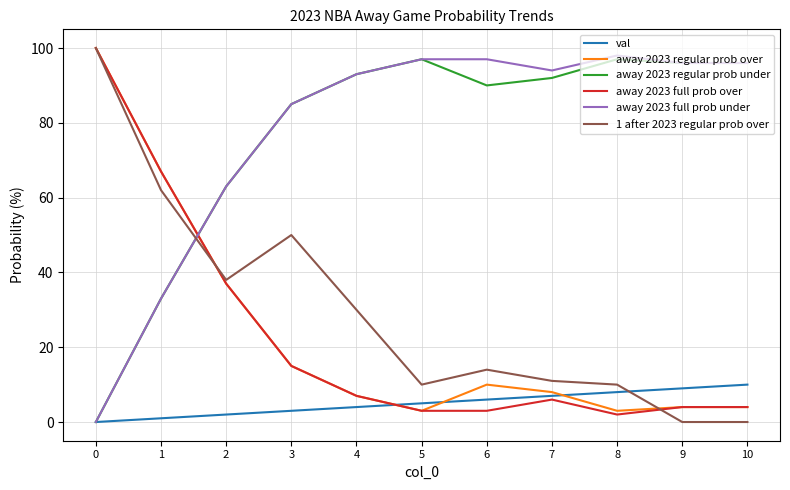

After their last crossing, which series has the higher values: away 2023 regular prob over or away 2023 regular prob under?

away 2023 regular prob under